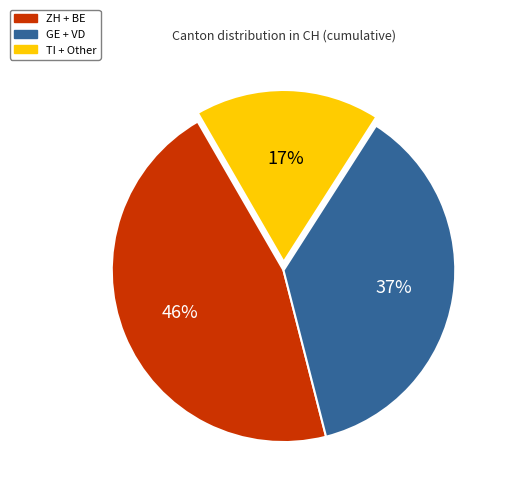

To the nearest percent, what is the average slice percentage?

33%